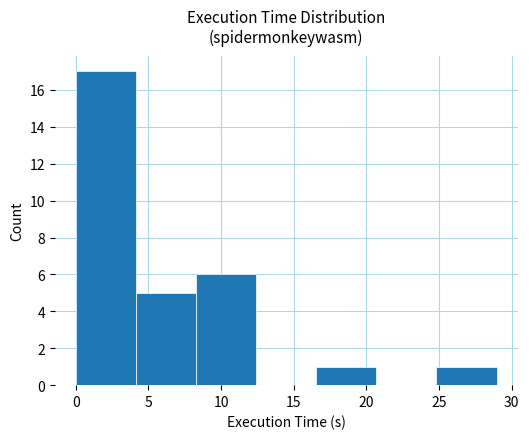

How tall is the bar that spans 16.5 to 20.5 on the x-axis? Neither the bar edges nor the heights are printed on the chart, so give them approximately, as read against the axes.

1